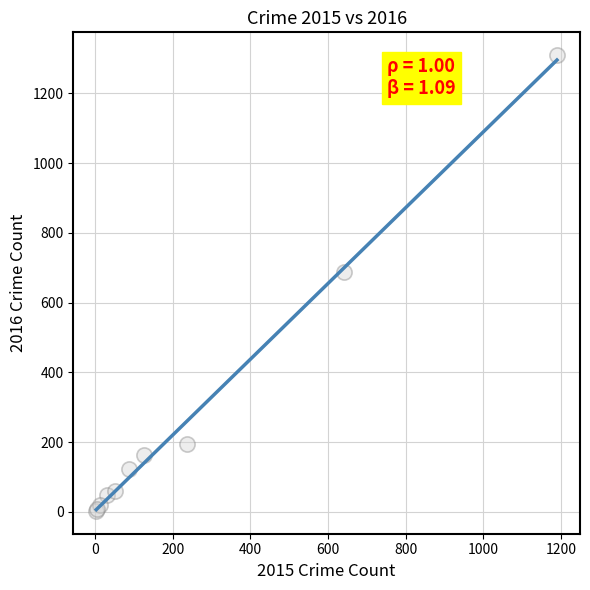

What Y value in the scatter plot is closest to 656?

689